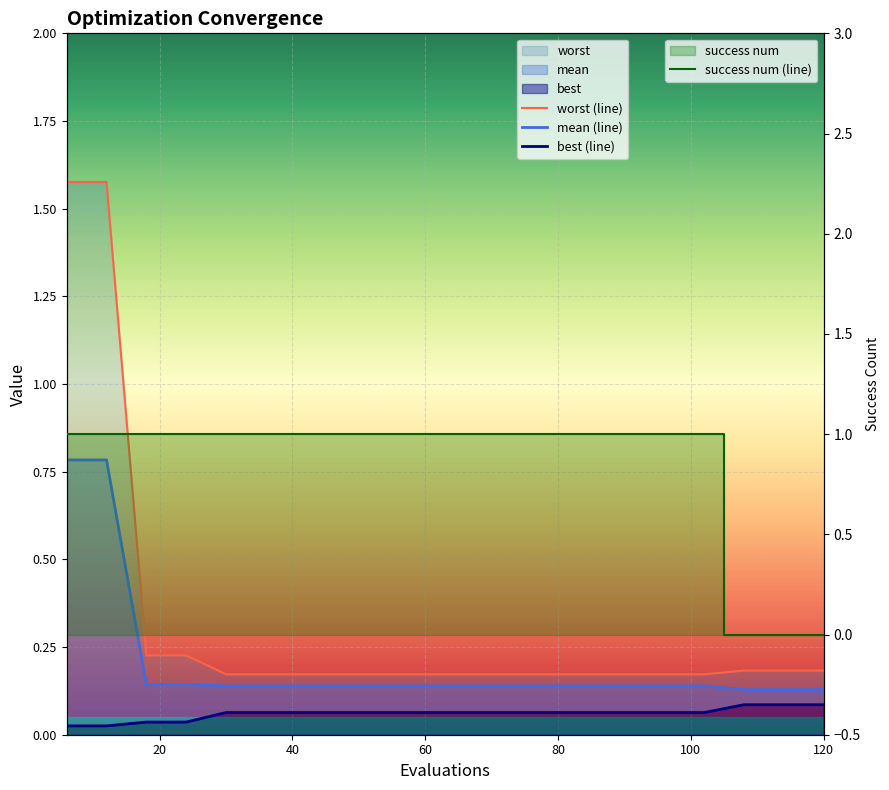

Is the value of mean (line) at 80 greater than the value of best (line) at 7?

Yes